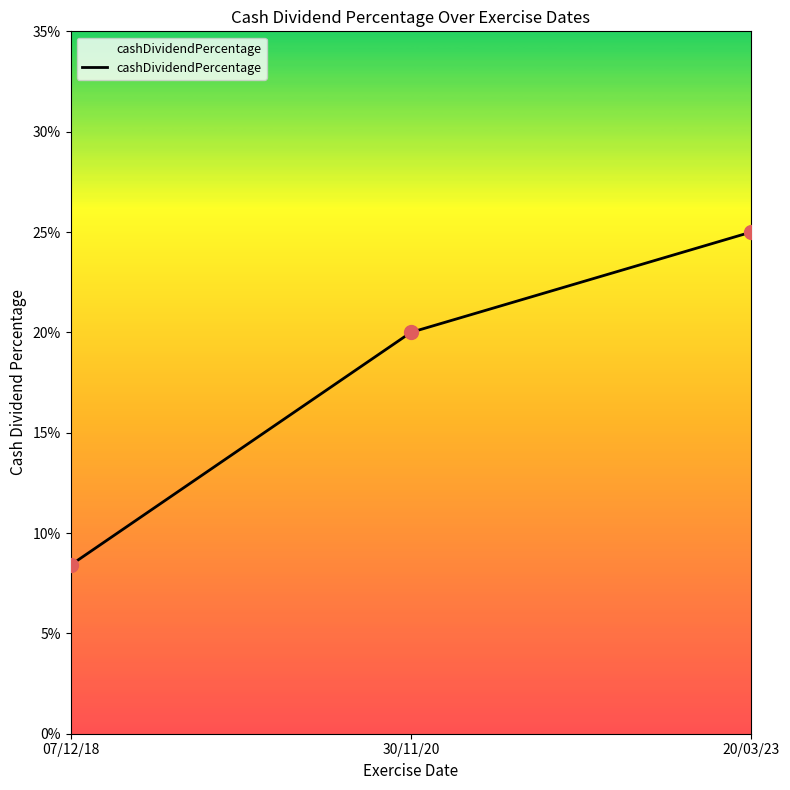

What is the change in value from 07/12/18 to 30/11/20?

+0.1